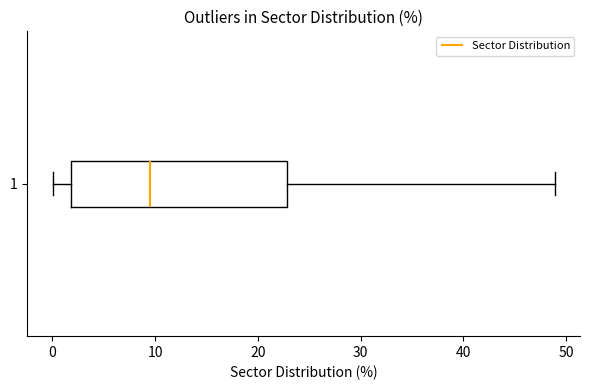

Where does the right whisker of the box at y = 1 end on the x-axis? The values are not printed on the chart, so give them approximately, as read against the axis.

49